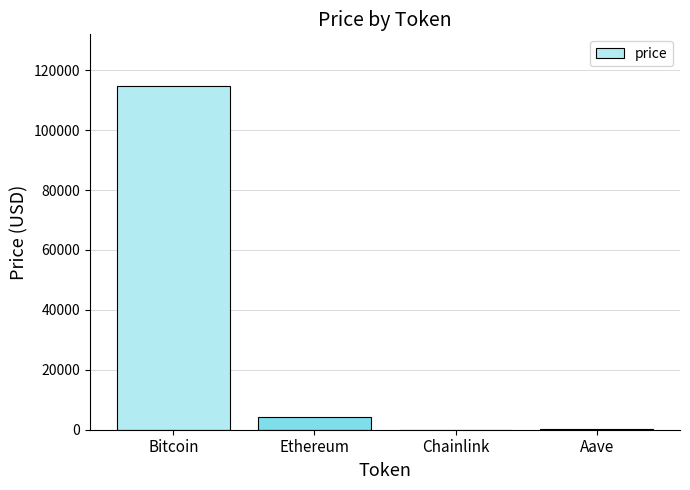

Between Ethereum and Bitcoin, which is larger?

Bitcoin